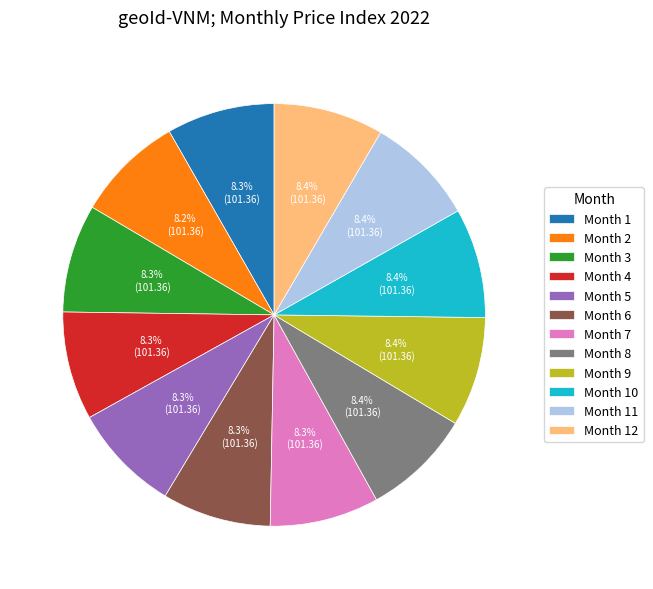

Do Month 8 and Month 3 together represent more than half of the pie?

No